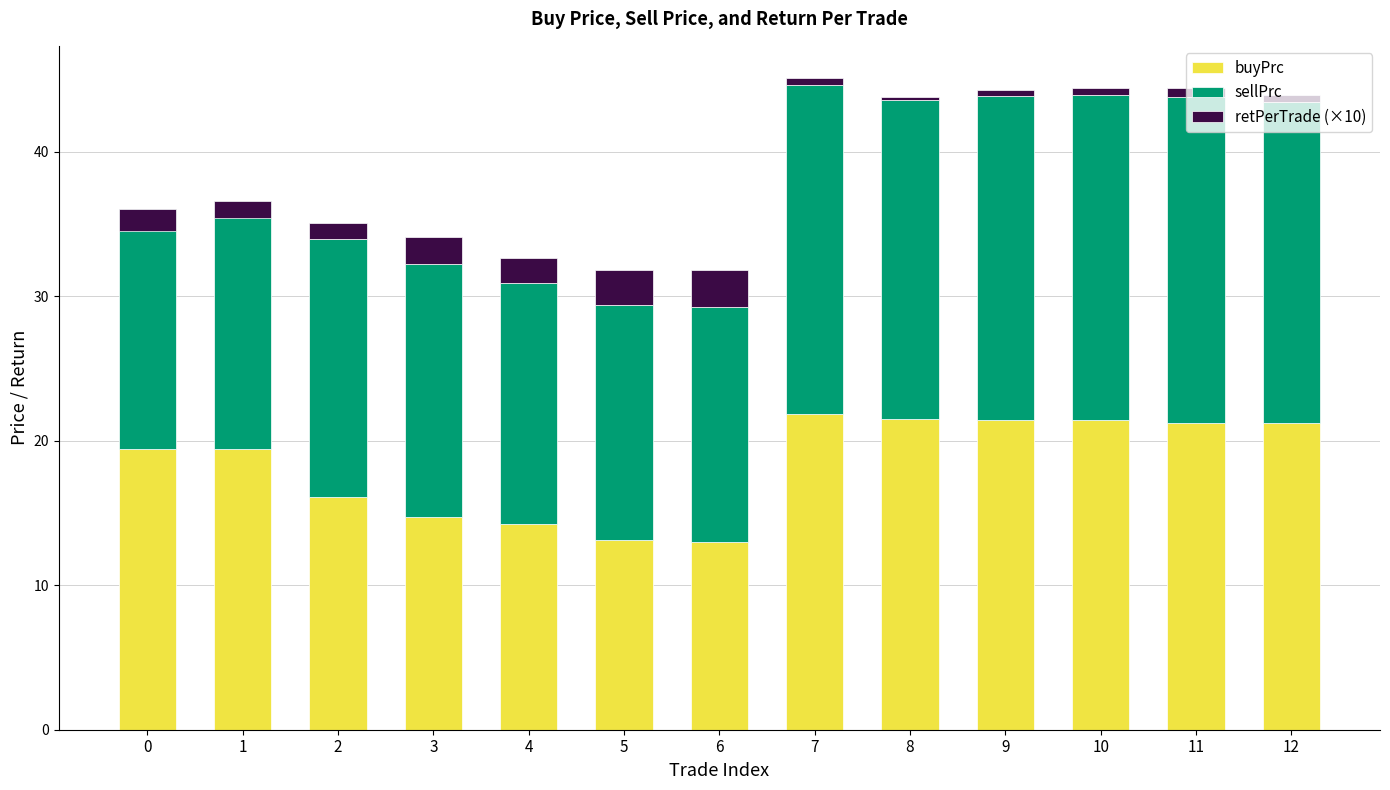

What is the value of the buyPrc bar at the 13th from the left?

21.2